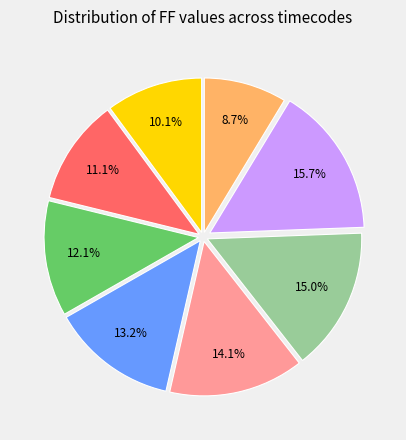

Does any single category account for the majority?

No